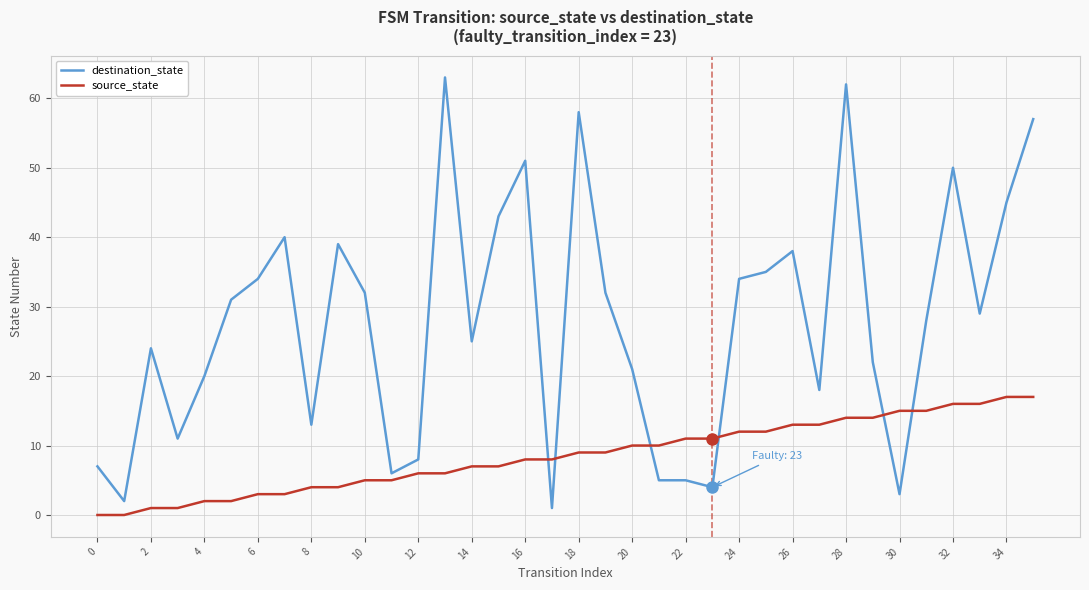

Count the number of categories in the chart.

36